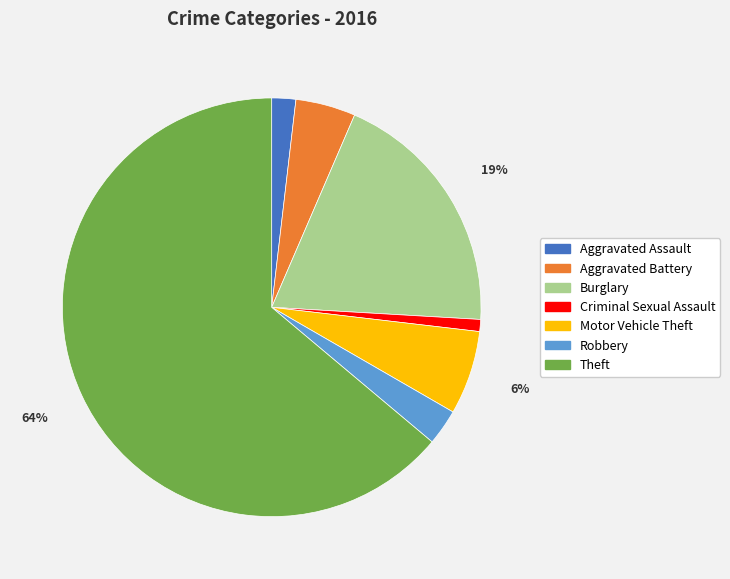

How many segments does this pie chart have?

7